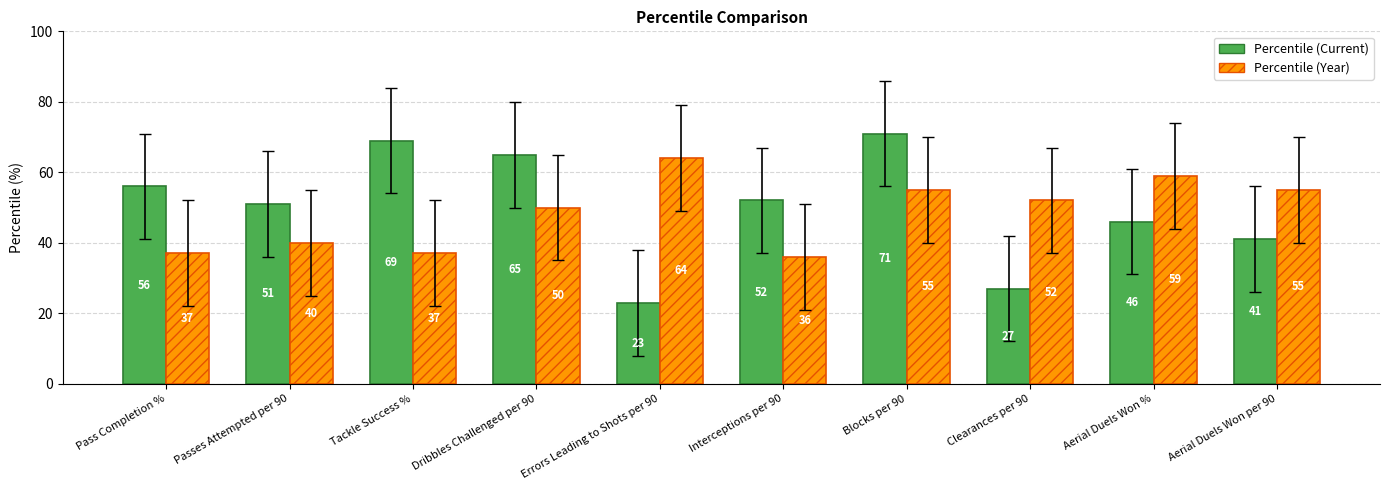

How many bars are there in total?

20